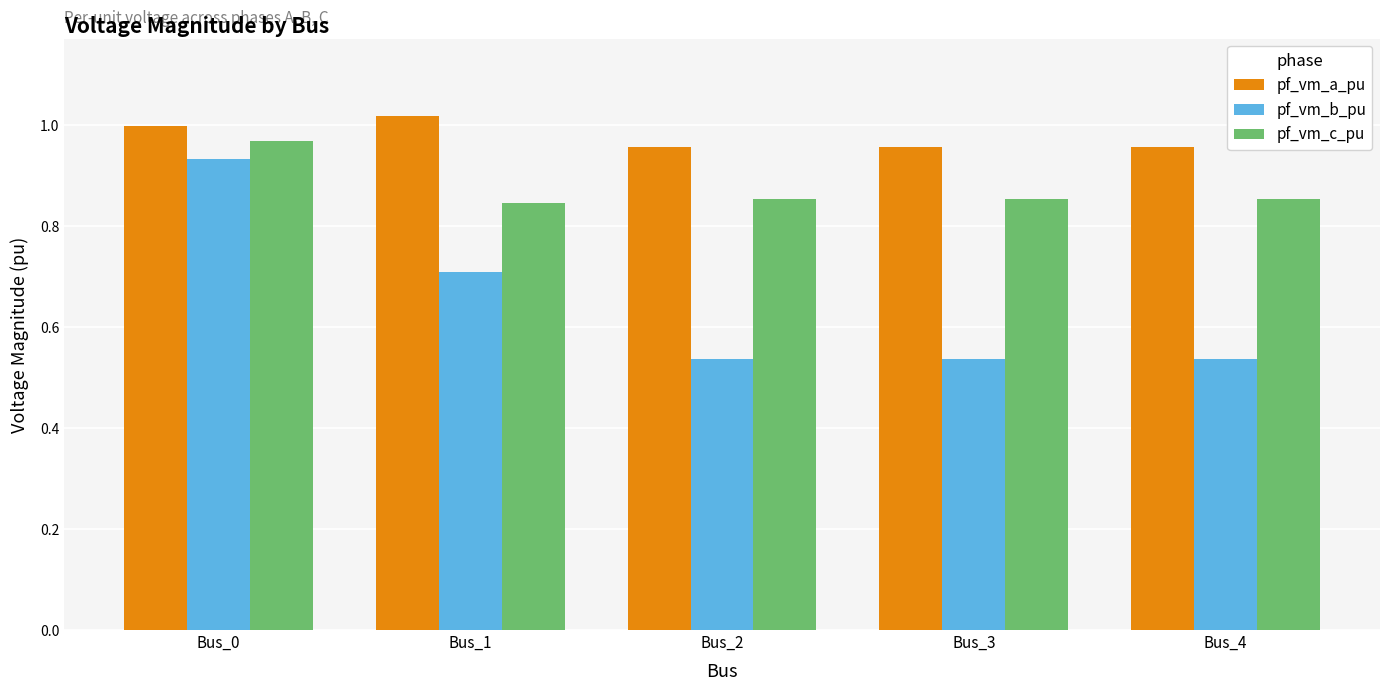

Which series has the widest spread of values?

pf_vm_b_pu